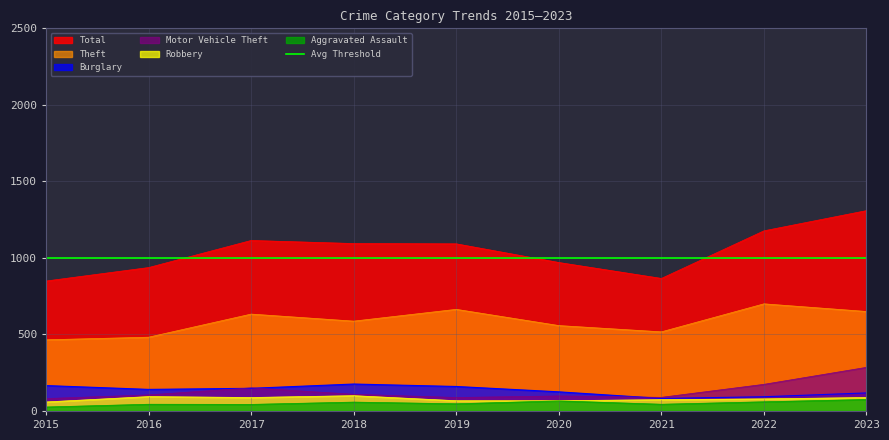

How many lines are shown in the chart?

6